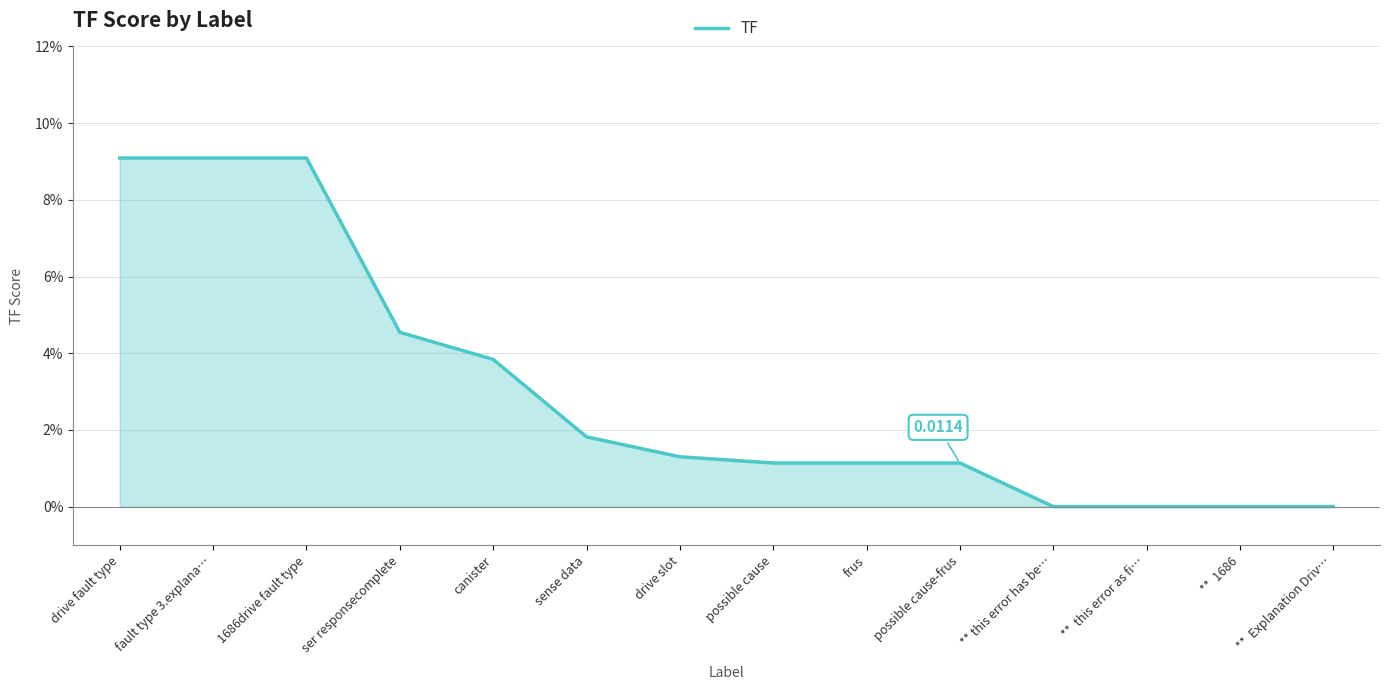

Is this an area chart (filled region under the line)?

Yes